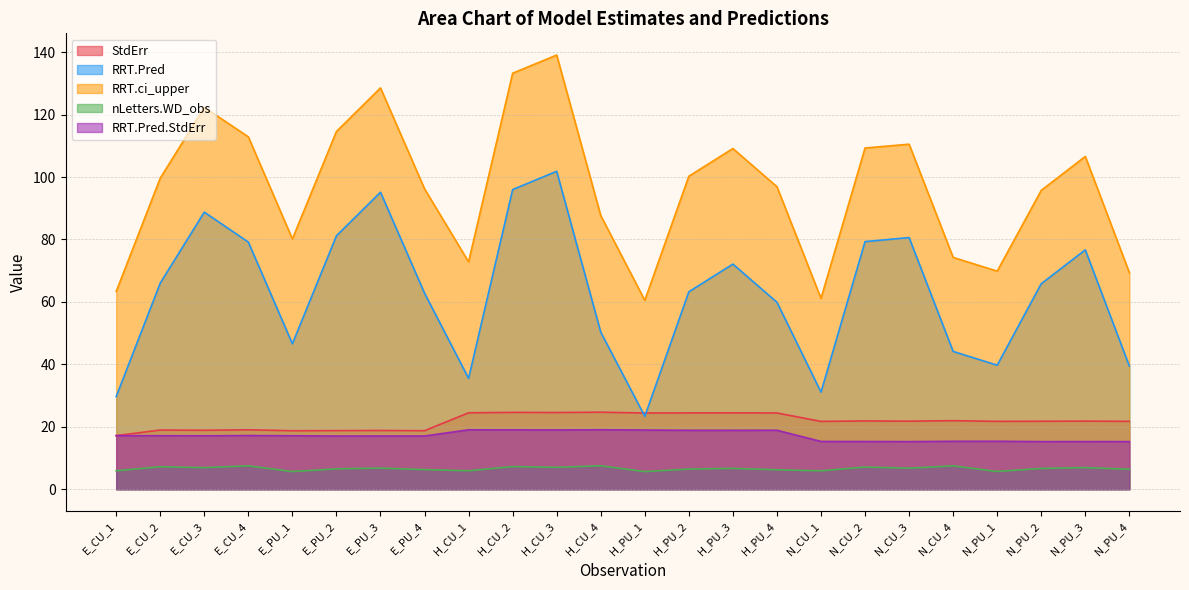

Reading left to right, extract all data points from this chart.

StdErr: 17.2	19.0	18.9	19.0	18.7	18.8	18.8	18.8	24.5	24.6	24.6	24.7	24.4	24.4	24.5	24.4	21.7	21.9	21.8	22.0	21.7	21.8	21.8	21.8
RRT.Pred: 29.7	66.0	88.8	79.2	46.6	81.2	95.1	62.8	35.5	96.0	101.8	50.3	23.4	63.2	72.1	59.9	31.1	79.3	80.6	44.1	39.7	65.8	76.7	39.5
RRT.ci_upper: 63.3	99.6	122.3	112.9	80.2	114.6	128.6	96.2	72.8	133.2	139.1	87.7	60.5	100.3	109.1	96.9	61.1	109.3	110.5	74.3	69.8	95.7	106.6	69.4
nLetters.WD_obs: 5.9	7.2	6.9	7.5	5.7	6.5	6.8	6.3	5.9	7.3	7.0	7.5	5.7	6.5	6.7	6.2	5.9	7.1	6.7	7.5	5.7	6.7	6.9	6.4
RRT.Pred.StdErr: 17.2	17.1	17.1	17.2	17.1	17.0	17.1	17.1	19.0	19.0	19.0	19.1	19.0	18.9	18.9	18.9	15.3	15.3	15.3	15.4	15.4	15.3	15.3	15.3